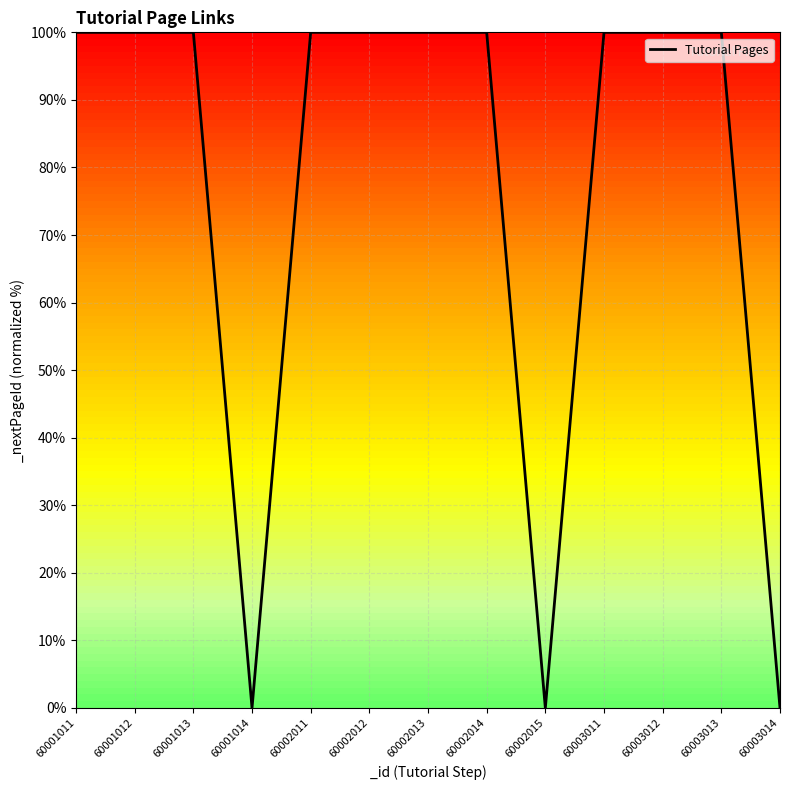

What is the difference between the maximum and minimum values?

100.0